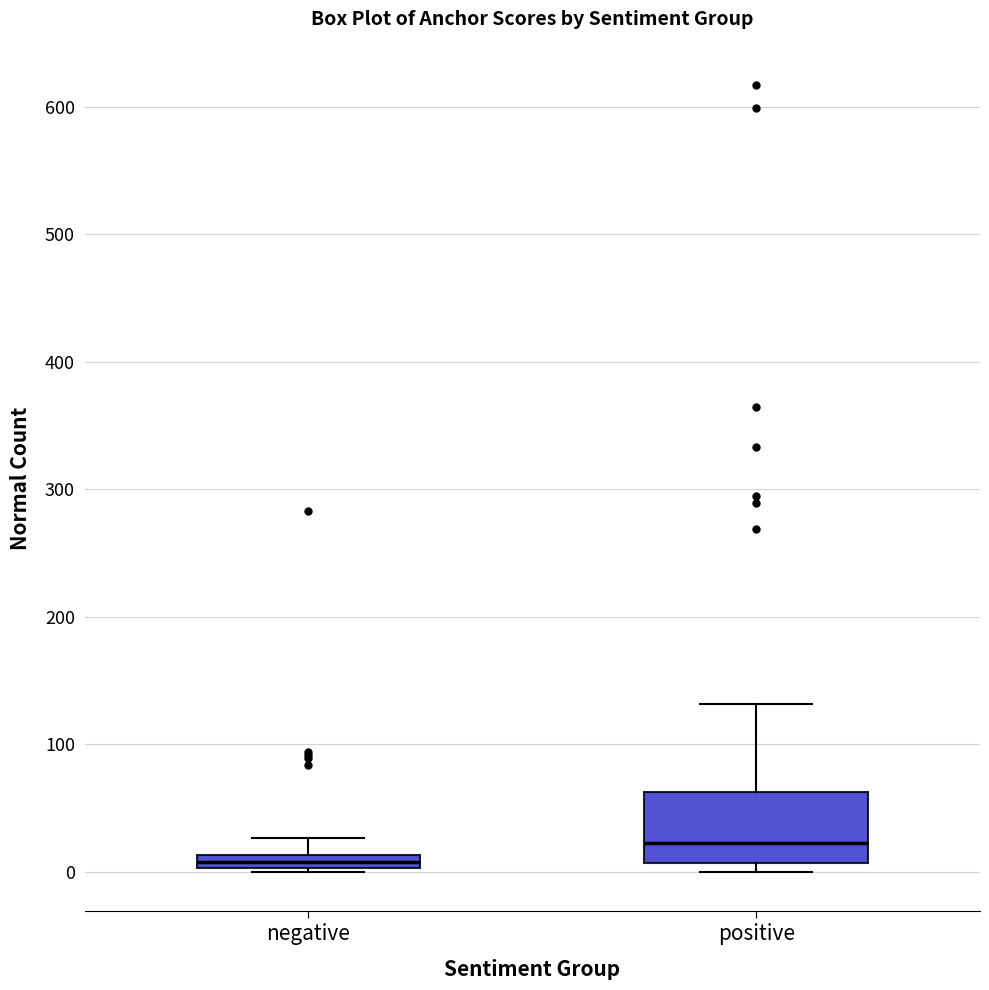

Which box has the lowest median line?

negative